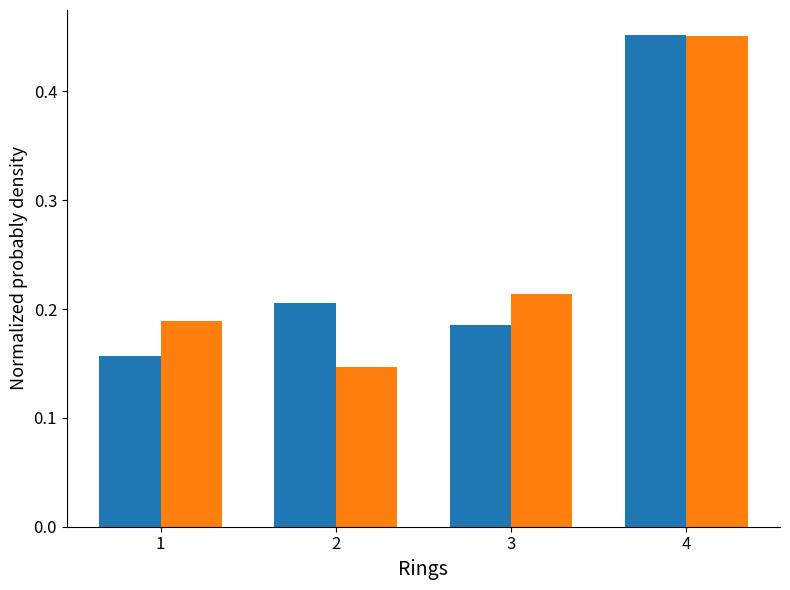

What is the total value across all series at 4?

0.9